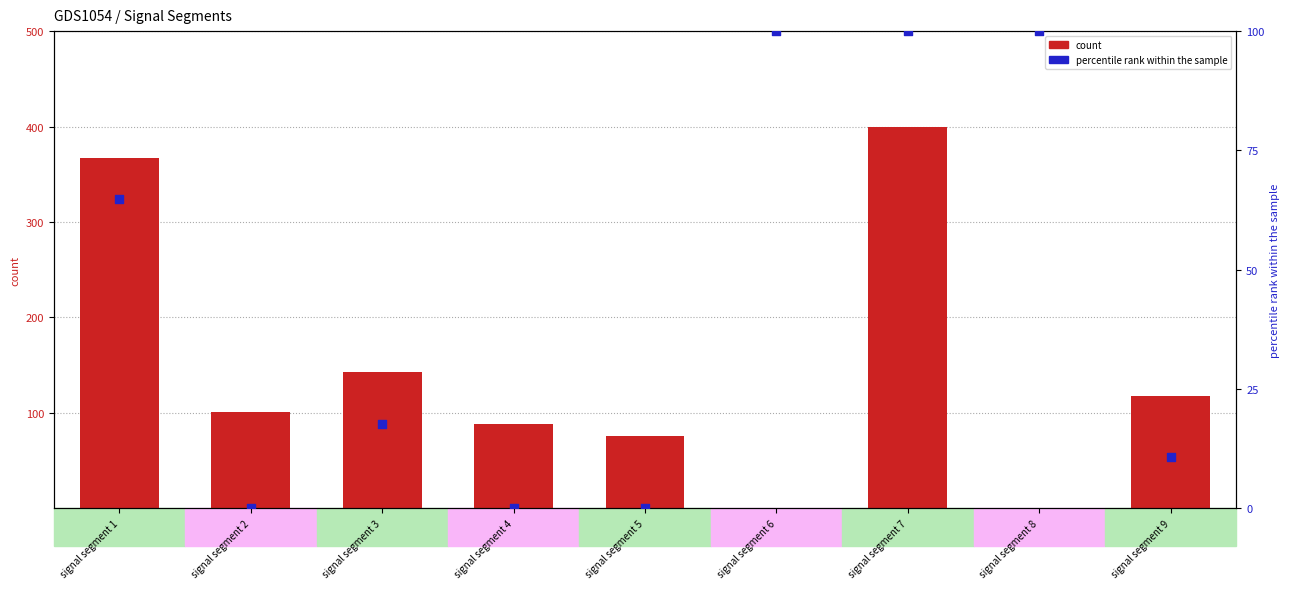

What is the total value across all series at signal segment 5?

75.4